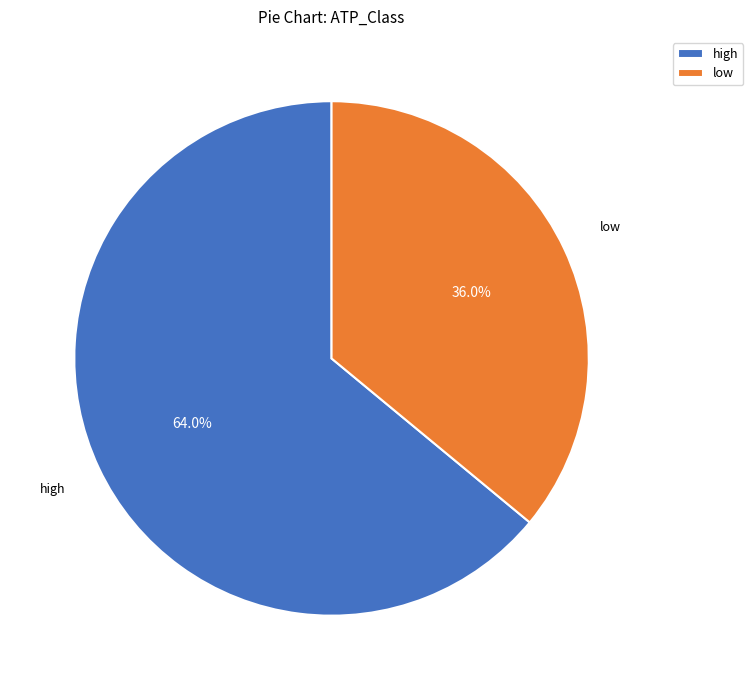

What is the total percentage of high and low?

100.0%